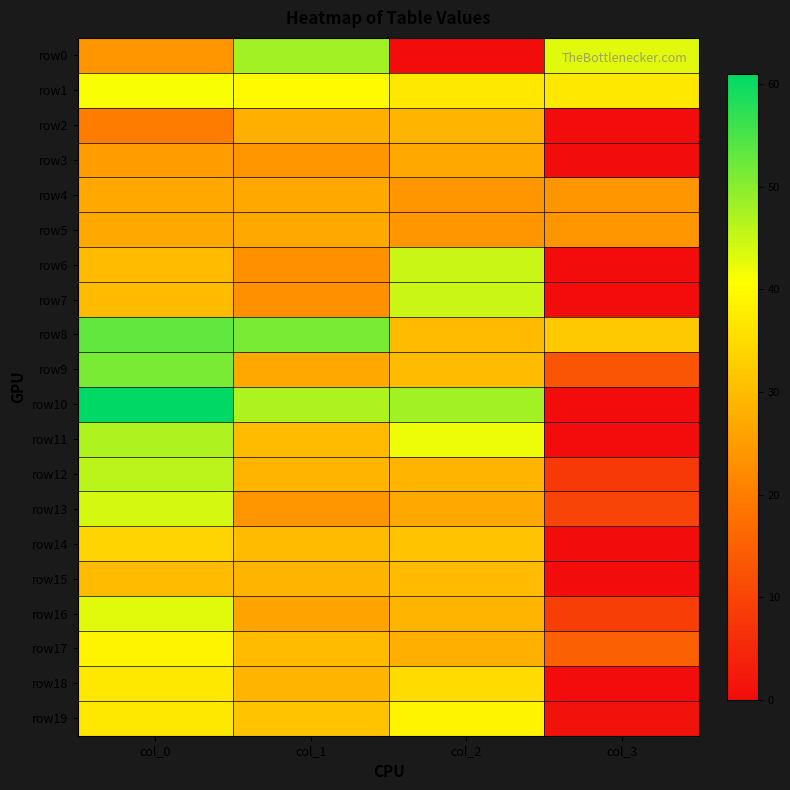

What is the spread (max minus min) of values at col_3?

43